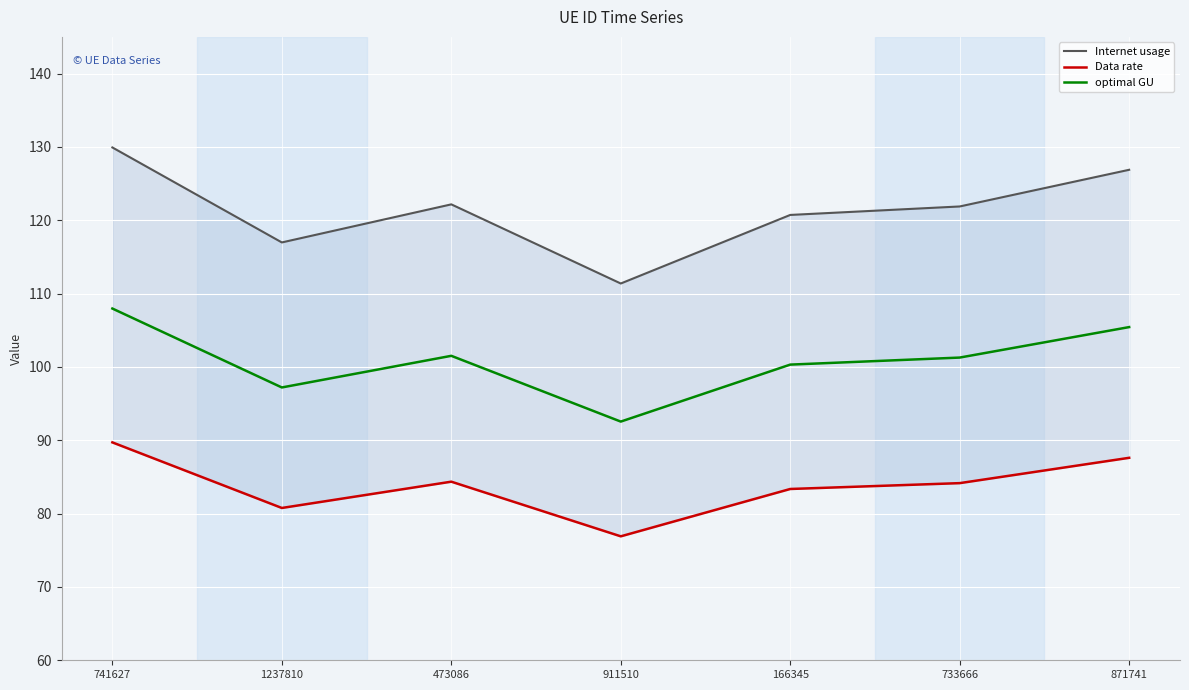

The Data rate series shows 84.2 at 733666. True or false?

True